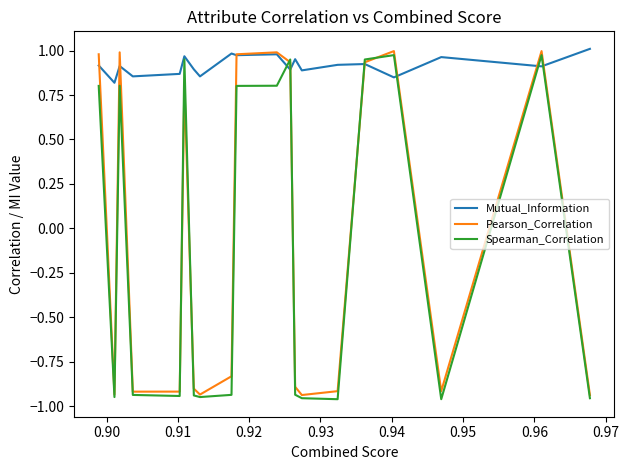

What is the average value of the Mutual_Information series?

0.9